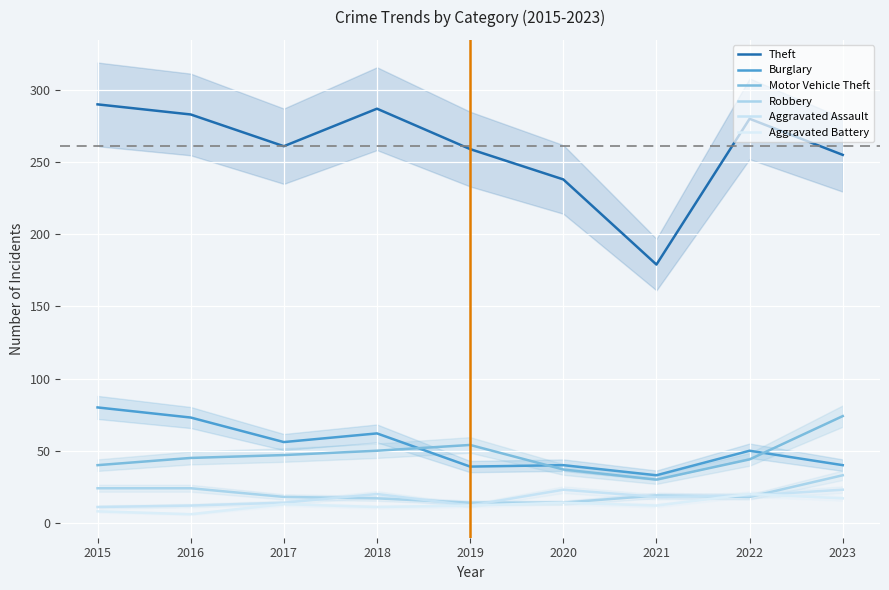

What is the difference between the second highest and minimum values in the Burglary series?

40